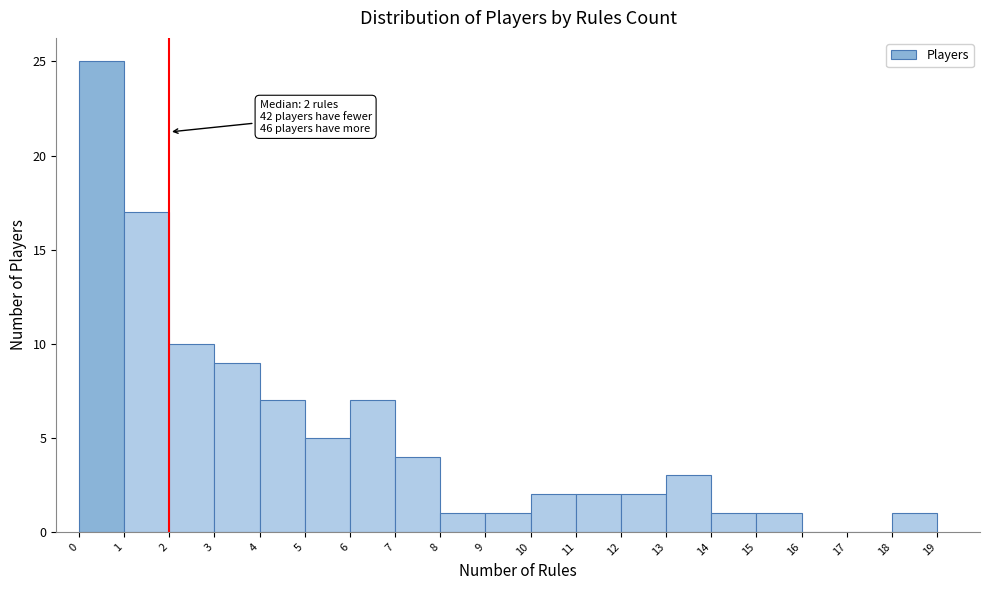

Which range on the x-axis has the tallest bar?

0 to 1